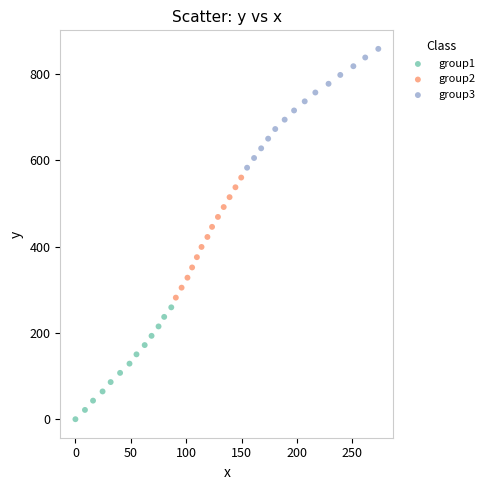

Which series reaches the maximum Y coordinate?

group3